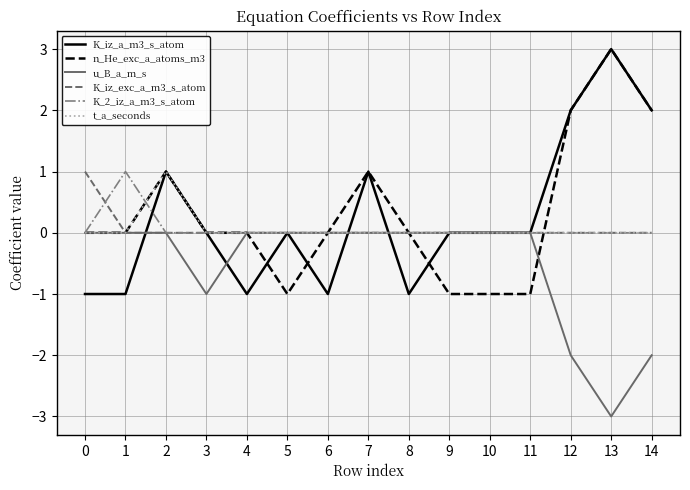

Reading right to left, extract all data points from this chart.

K_iz_a_m3_s_atom: 14=2	13=3	12=2	11=0	10=0	9=0	8=-1	7=1	6=-1	5=0	4=-1	3=0	2=1	1=-1	0=-1
n_He_exc_a_atoms_m3: 14=2	13=3	12=2	11=-1	10=-1	9=-1	8=0	7=1	6=0	5=-1	4=0	3=0	2=1	1=0	0=0
u_B_a_m_s: 14=-2	13=-3	12=-2	11=0	10=0	9=0	8=0	7=0	6=0	5=0	4=0	3=-1	2=0	1=0	0=0
K_iz_exc_a_m3_s_atom: 14=0	13=0	12=0	11=0	10=0	9=0	8=0	7=0	6=0	5=0	4=0	3=0	2=0	1=0	0=1
K_2_iz_a_m3_s_atom: 14=0	13=0	12=0	11=0	10=0	9=0	8=0	7=0	6=0	5=0	4=0	3=0	2=0	1=1	0=0
t_a_seconds: 14=0	13=0	12=0	11=0	10=0	9=0	8=0	7=0	6=0	5=0	4=0	3=0	2=1	1=0	0=0